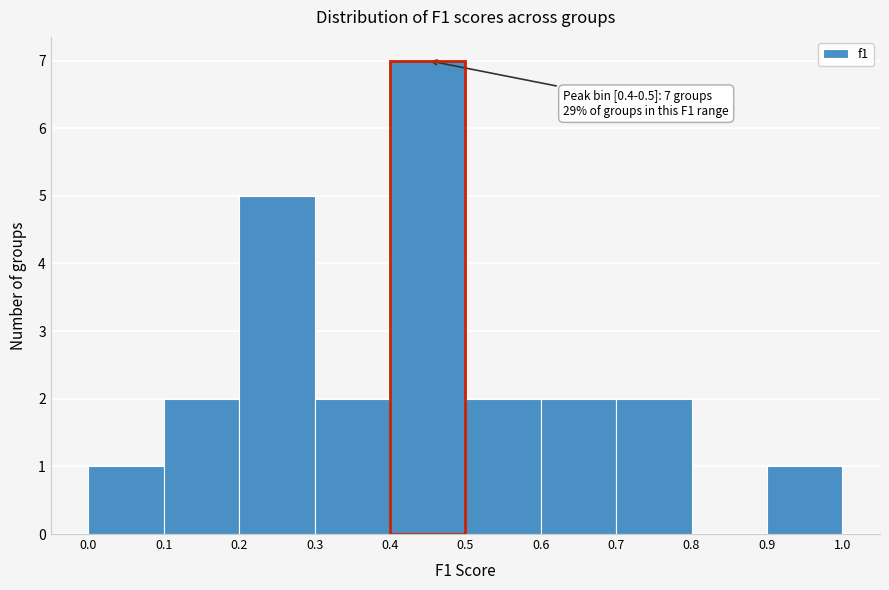

Which range on the x-axis has the tallest bar?

0.4 to 0.5